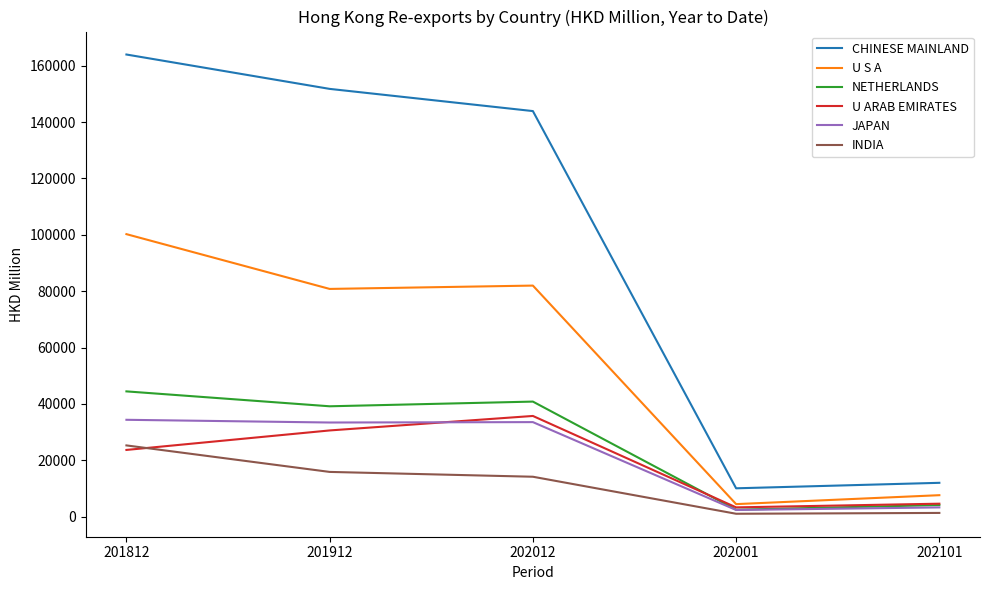

What is the minimum value for CHINESE MAINLAND?

10073.3